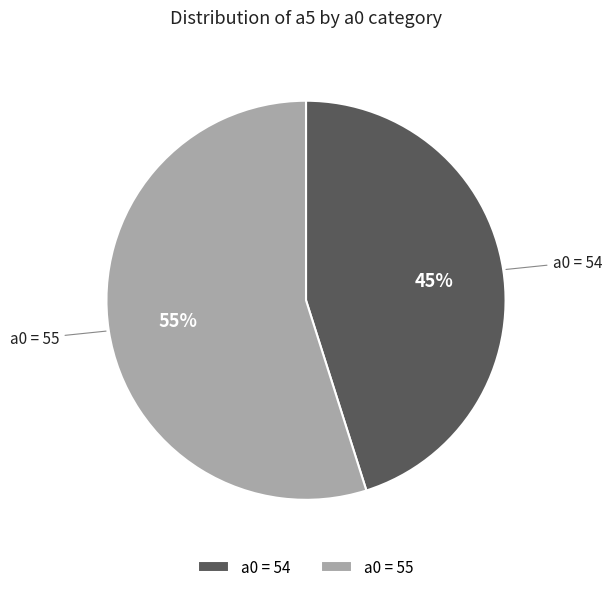

What is the smallest slice in the pie chart?

a0 = 54